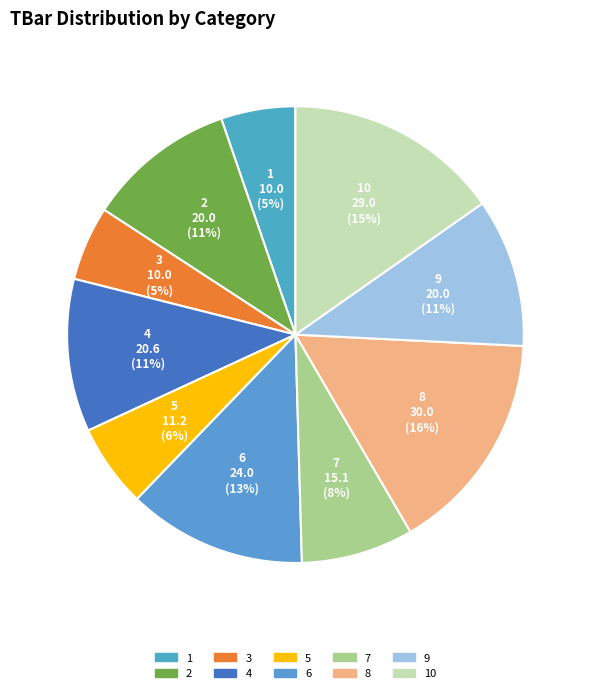

Combined, do 2 and 9 account for over 50%?

No